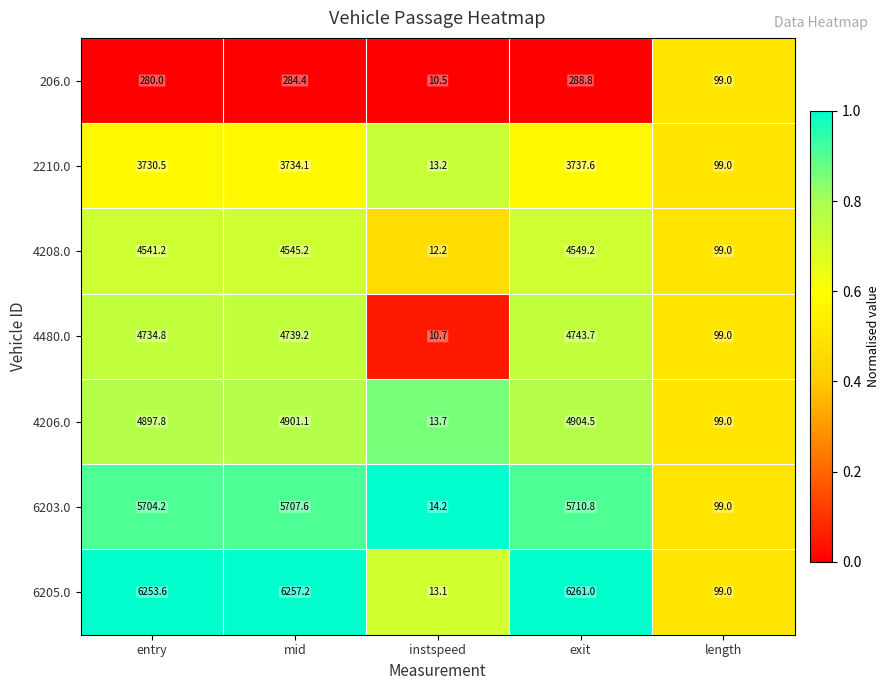

How many values in the 6203.0 series are below 5704?

2